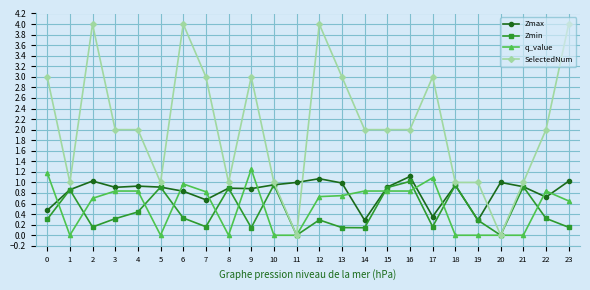

Is the value of Zmin at 19 greater than the value of Zmax at 21?

No